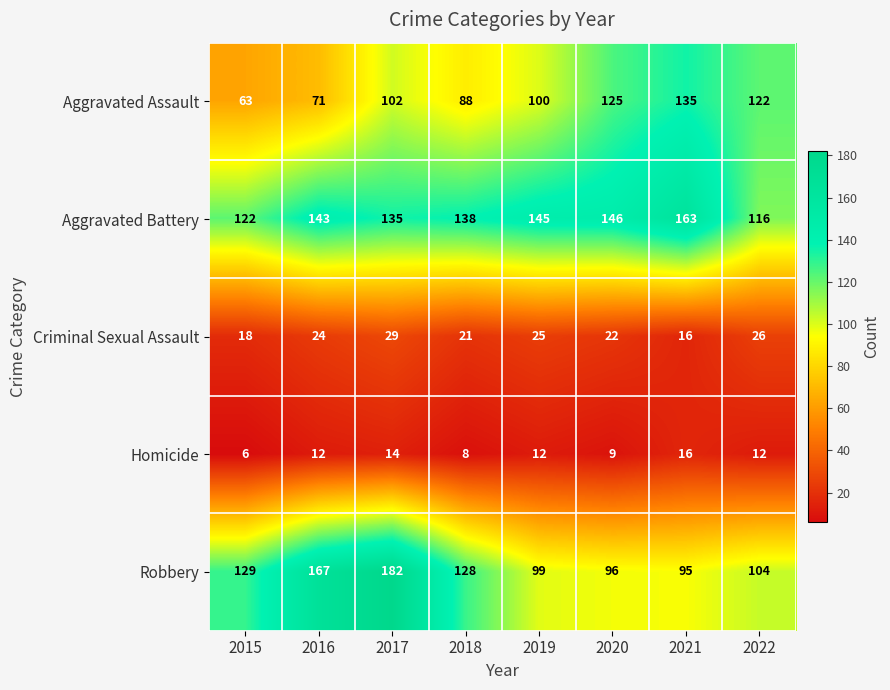

What is the difference between the maximum and minimum values in the Homicide series?

10